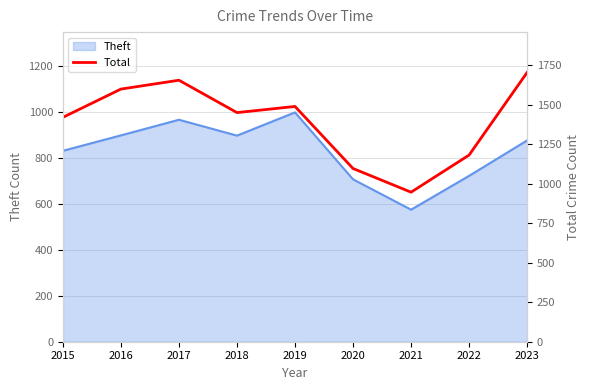

Read the value at 2017, to the nearest 100.

1700